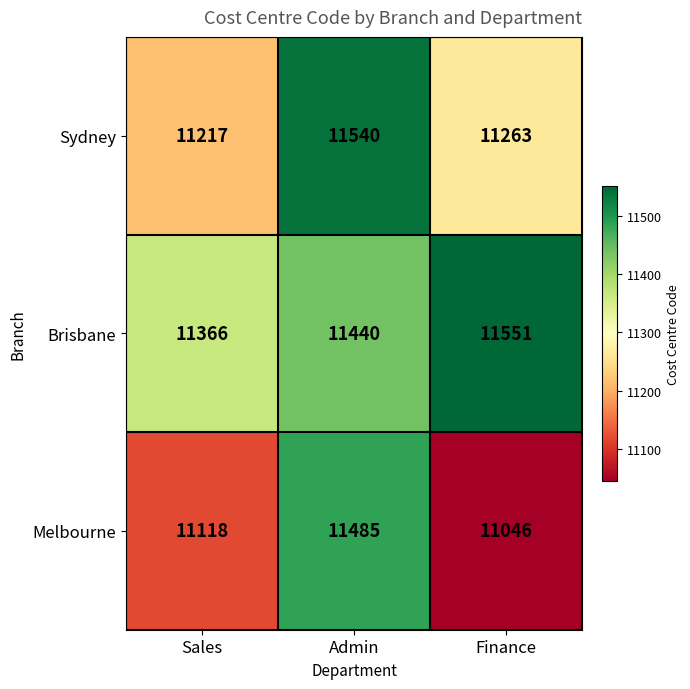

List the series in order of their overall mean, highest first.

Brisbane, Sydney, Melbourne